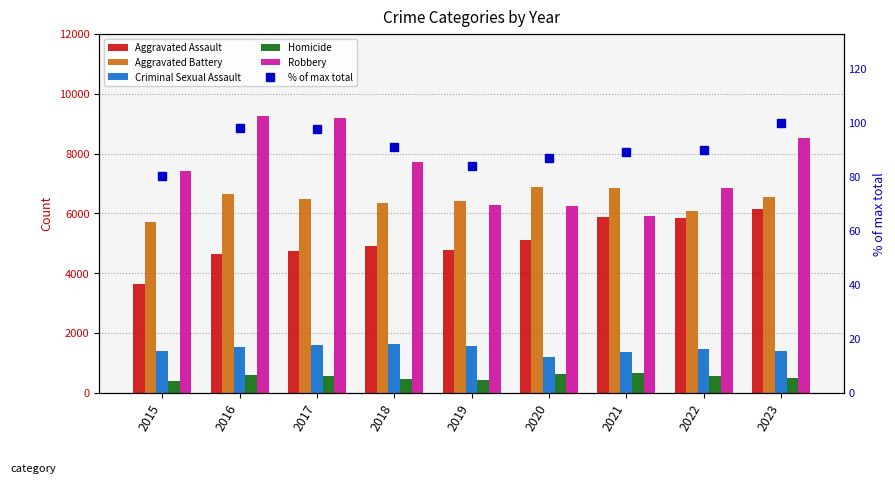

What is the value of the Aggravated Battery bar at the 6th from the left?

6885.0